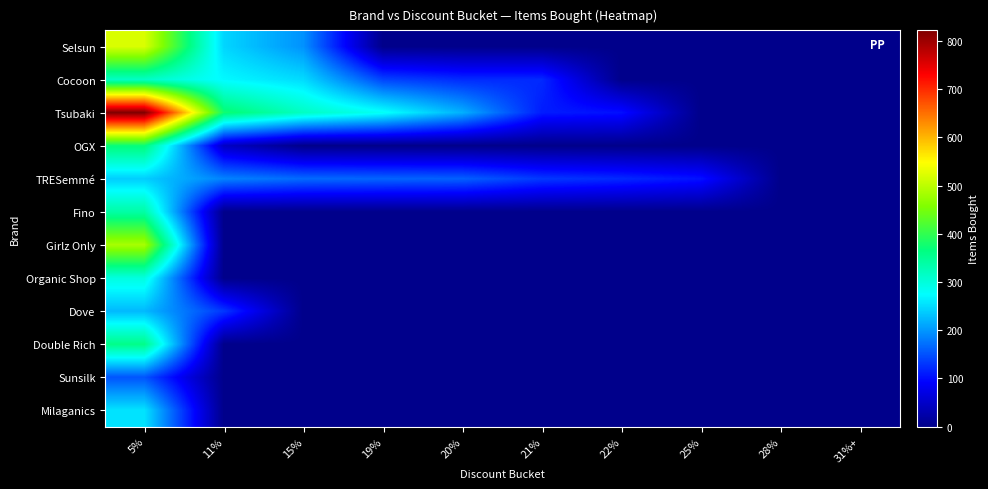

At how many categories does at least one series exceed 130?

6